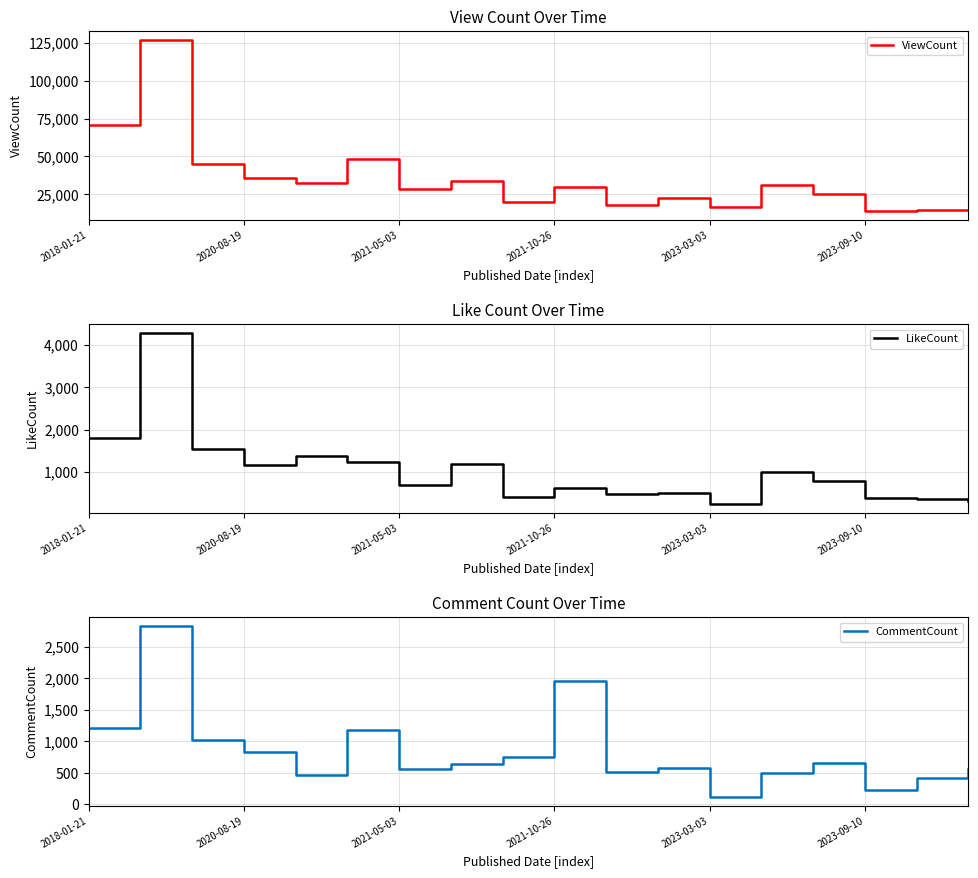

Which series has the largest range (max minus min)?

ViewCount